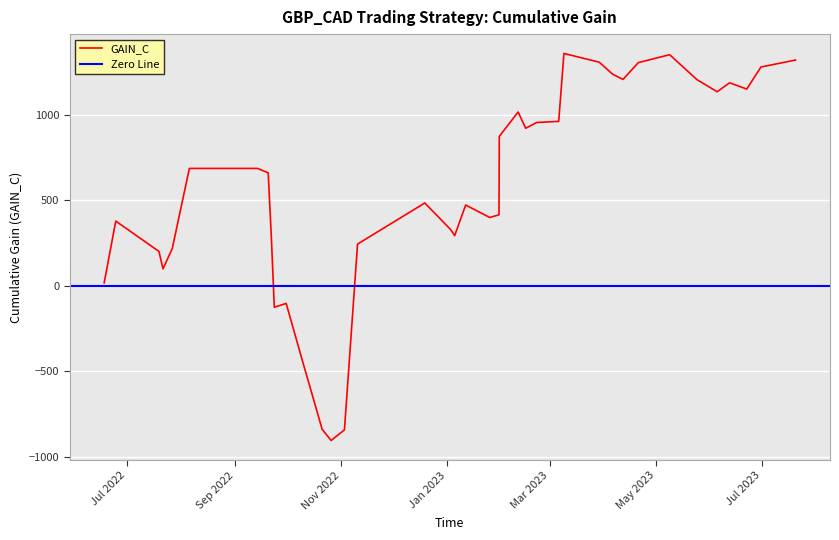

Does the chart display data point markers on the line(s)?

No